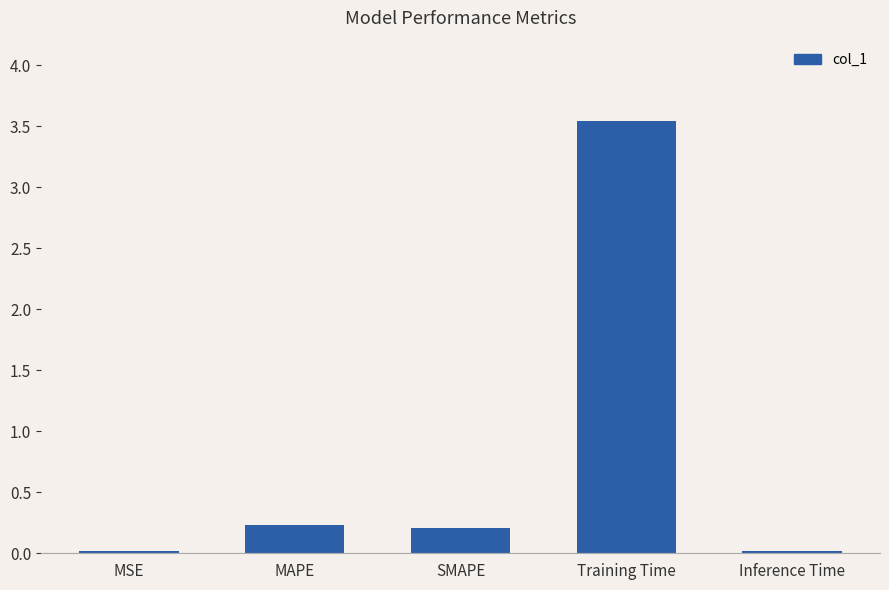

Which has a higher value, Training Time or Inference Time?

Training Time